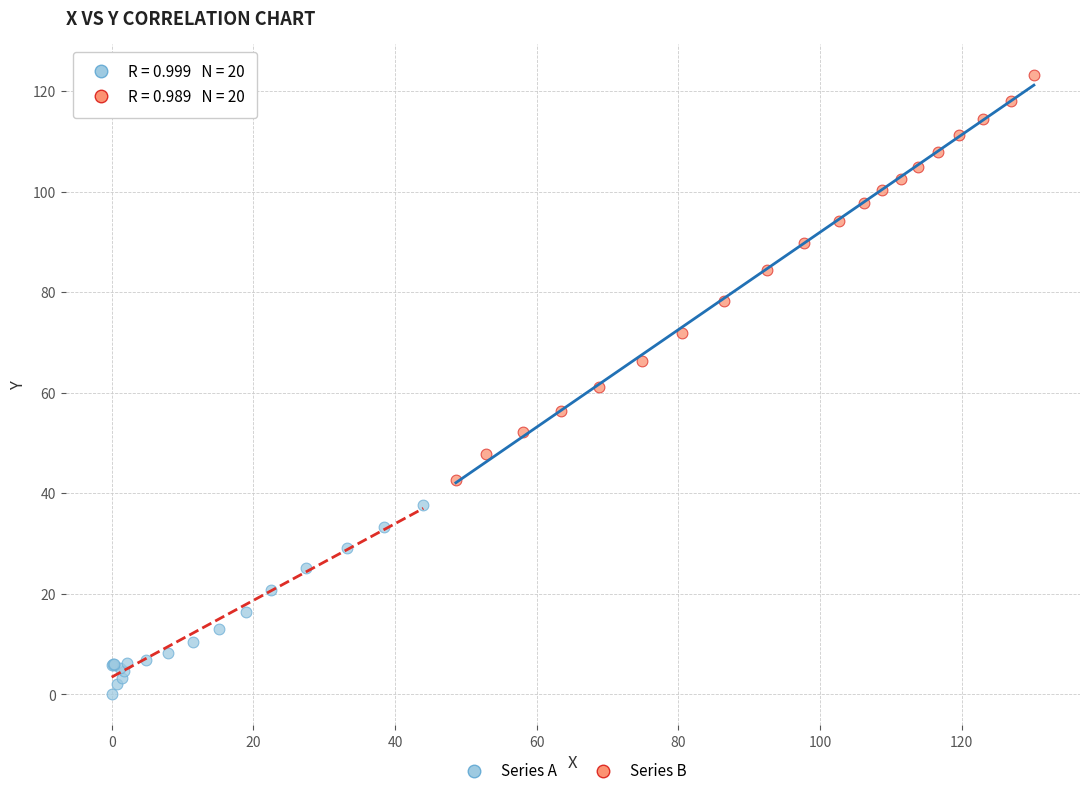

Which series has the largest Y range (max minus min)?

Series B